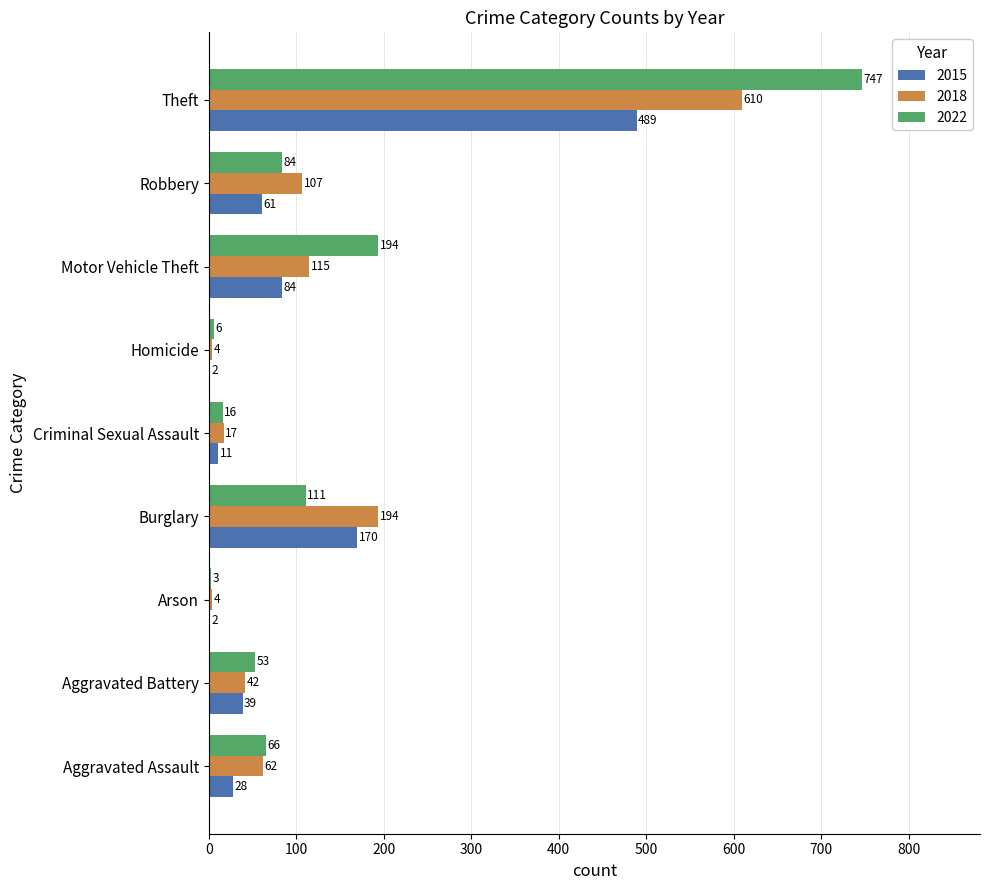

What is the average value of the 2022 series?

142